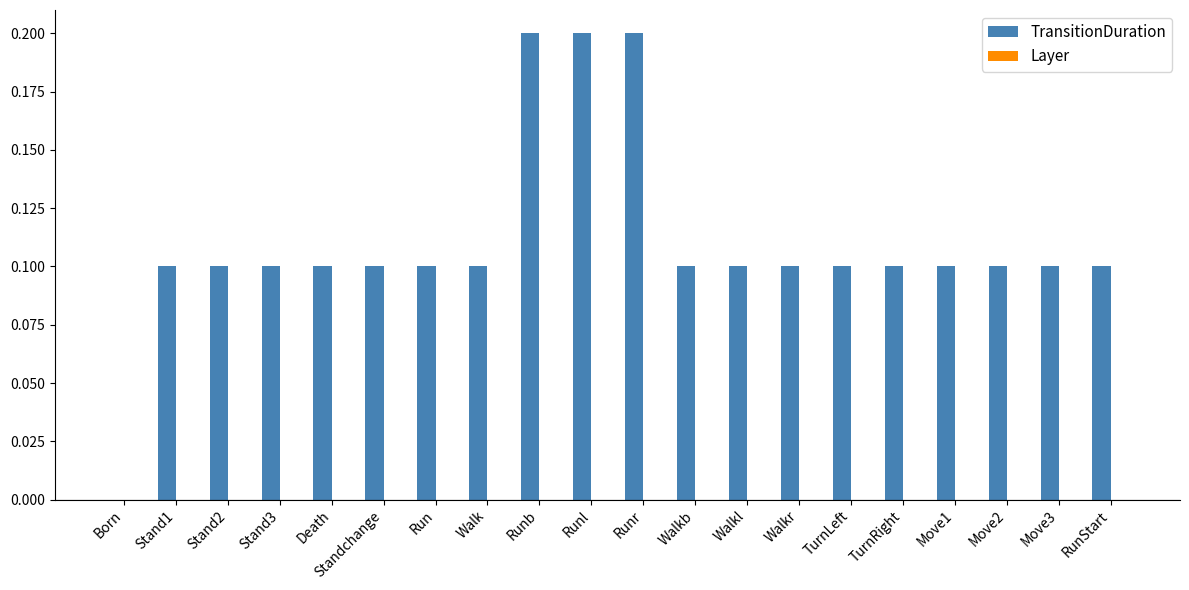

The chart shows a value of 0.2 at Runb. True or false?

True